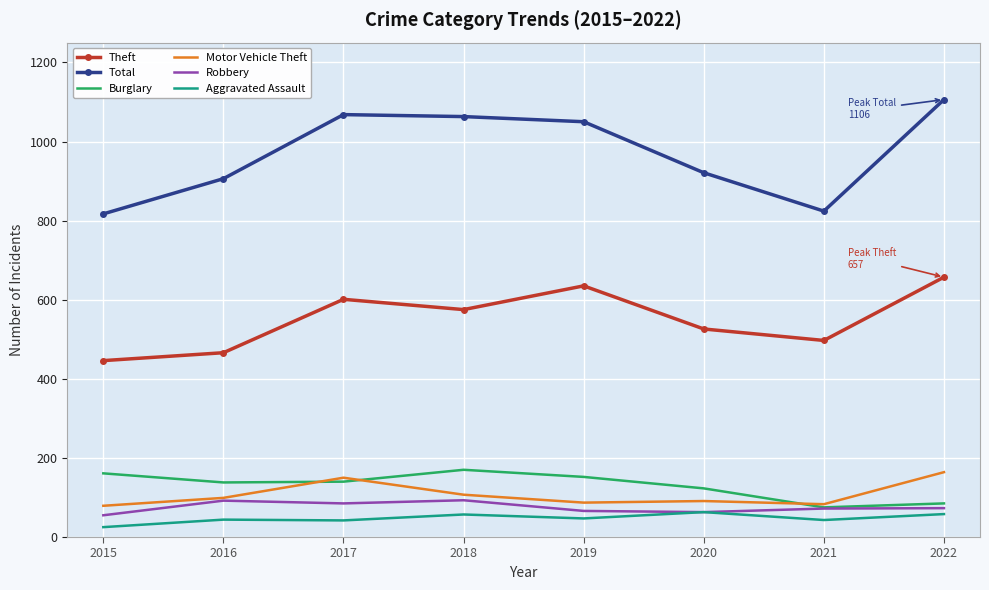

What is the sum of the Total values at 2019 and 2022?

2156